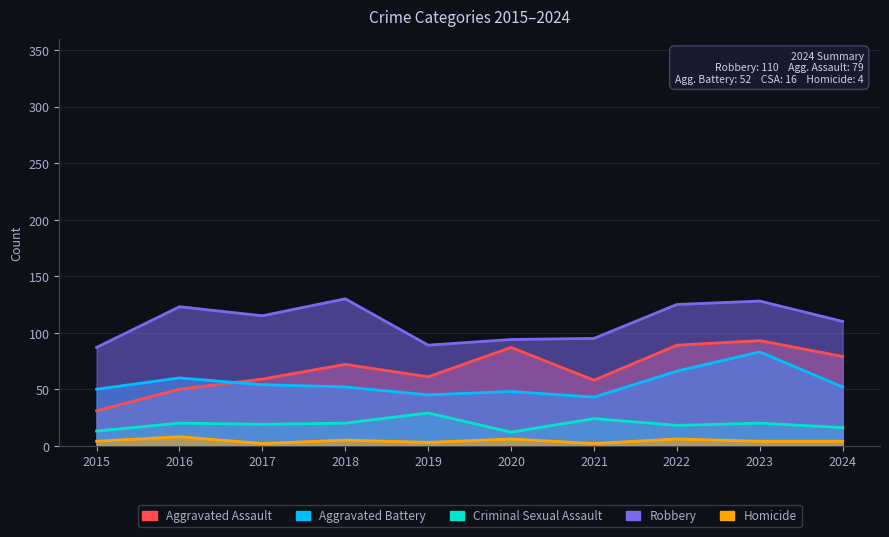

What is the smallest value displayed?

2